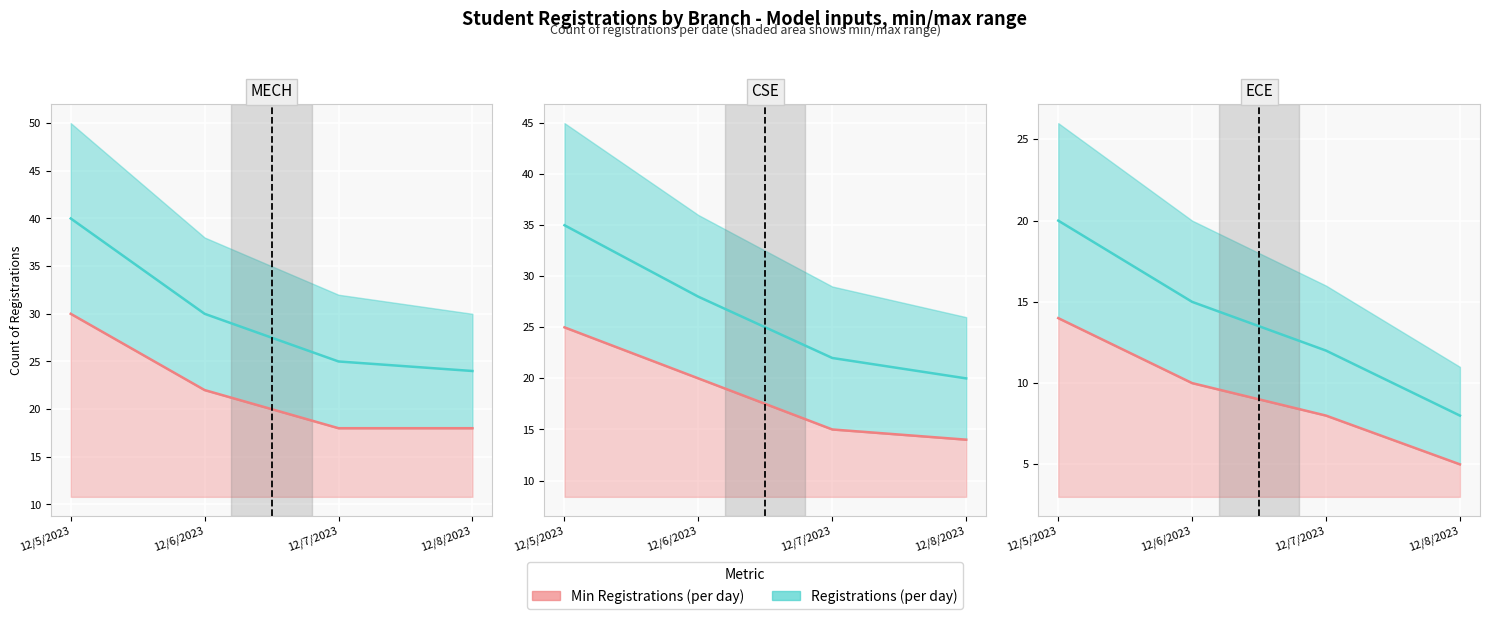

The value of Min registrations (per day) at 12/8/2023 is 8. True or false?

False